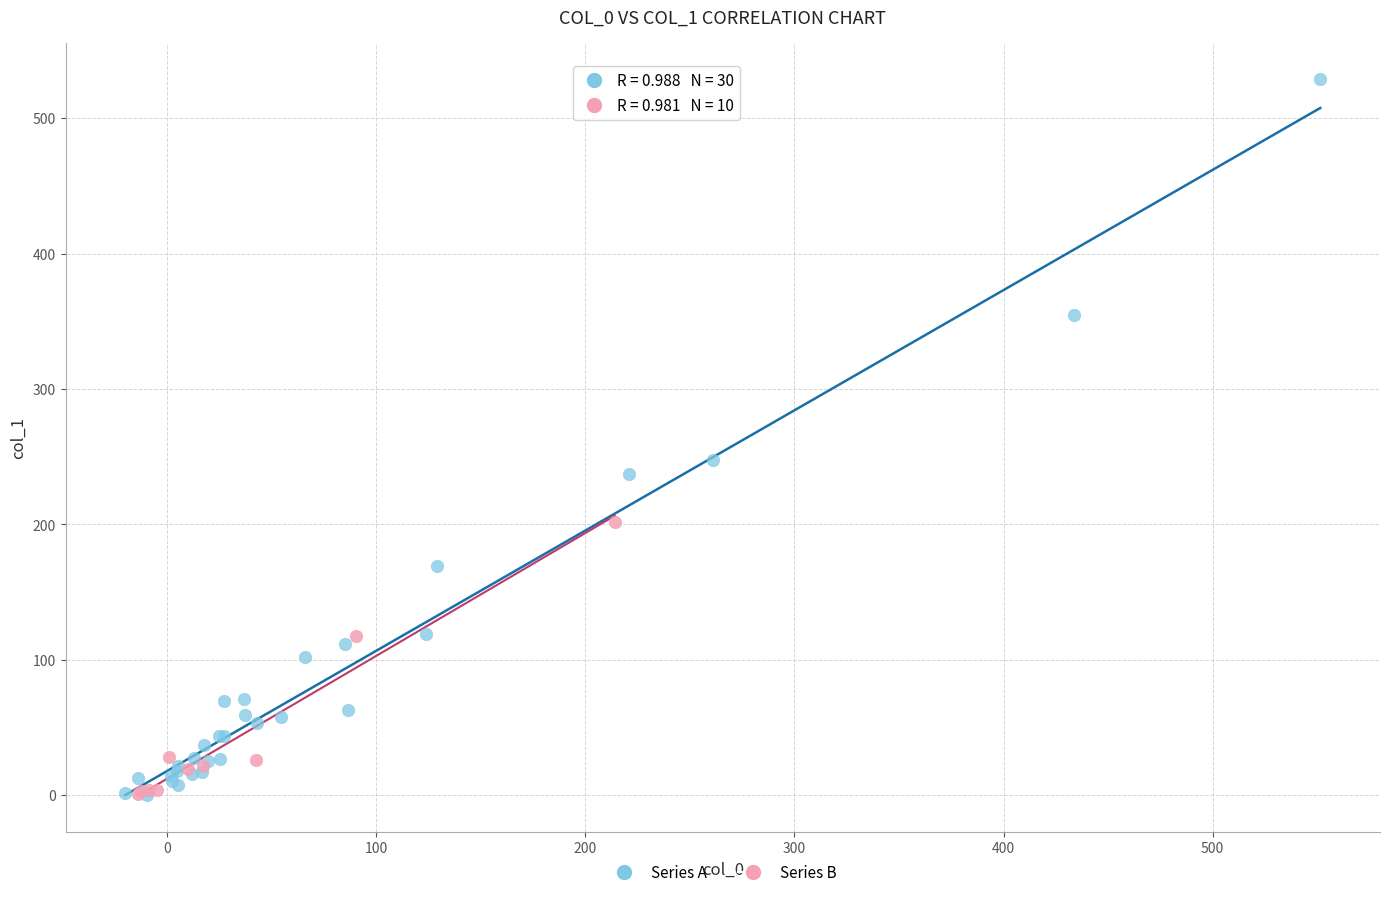

Which series has the widest spread of Y values?

Series A